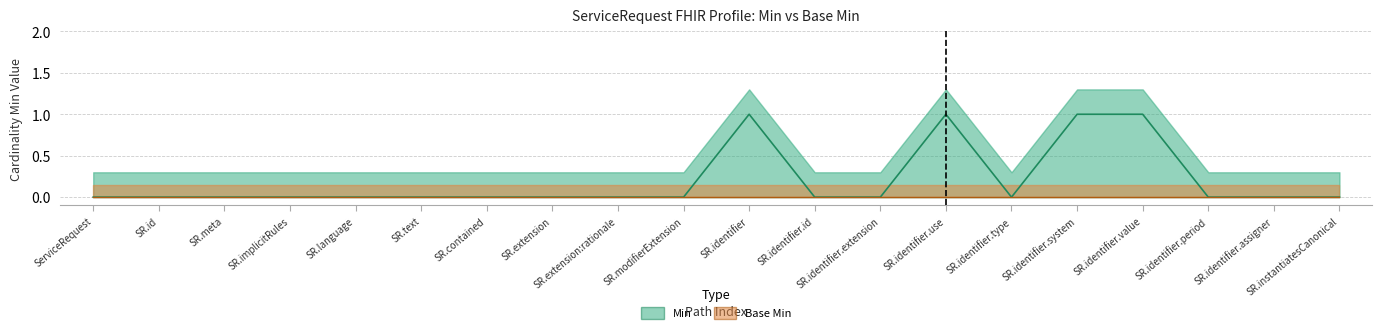

What is the maximum value shown in the chart?

1